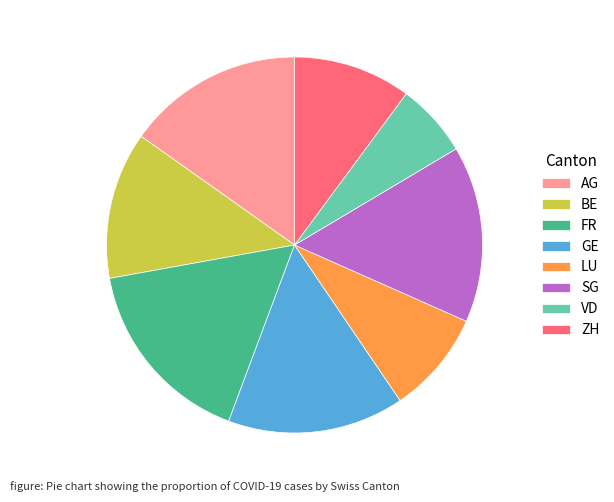

How many slices are in this pie chart?

8